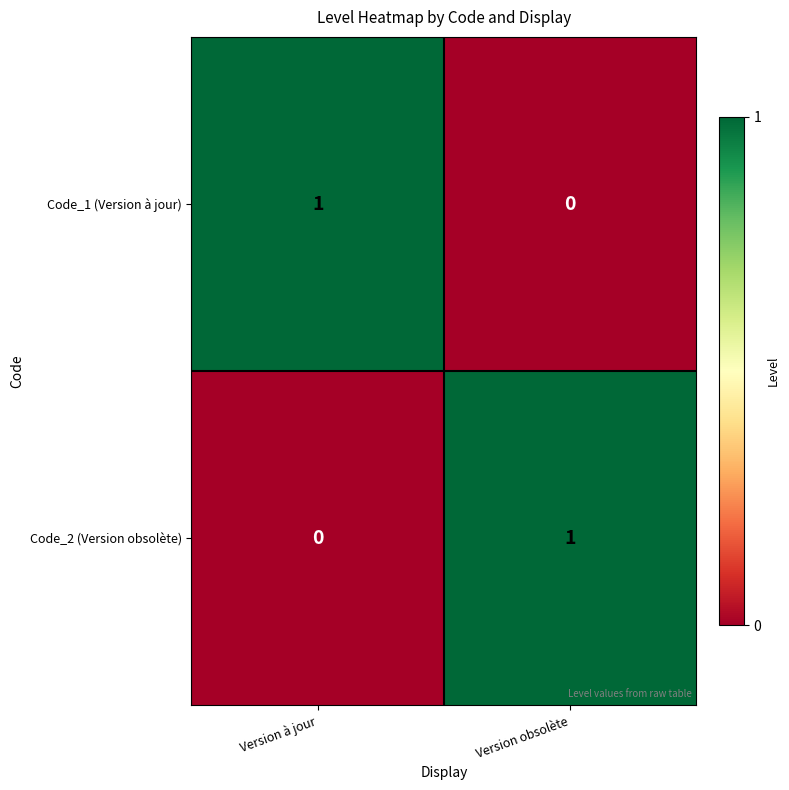

The value of Code_2 (Version obsolète) at Version à jour is 0. True or false?

True